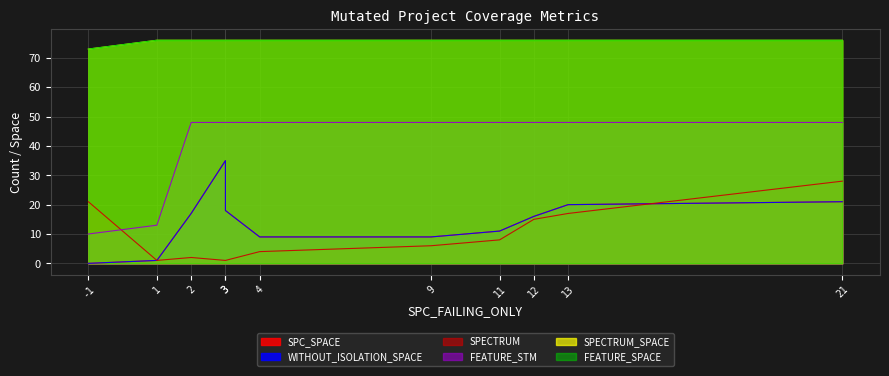

What is the difference between the highest and lowest values at 21?

55